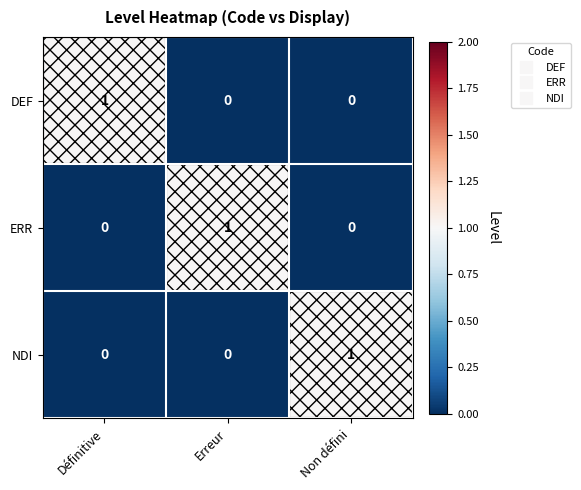

Is the value of DEF at Définitive greater than the value of ERR at Définitive?

Yes